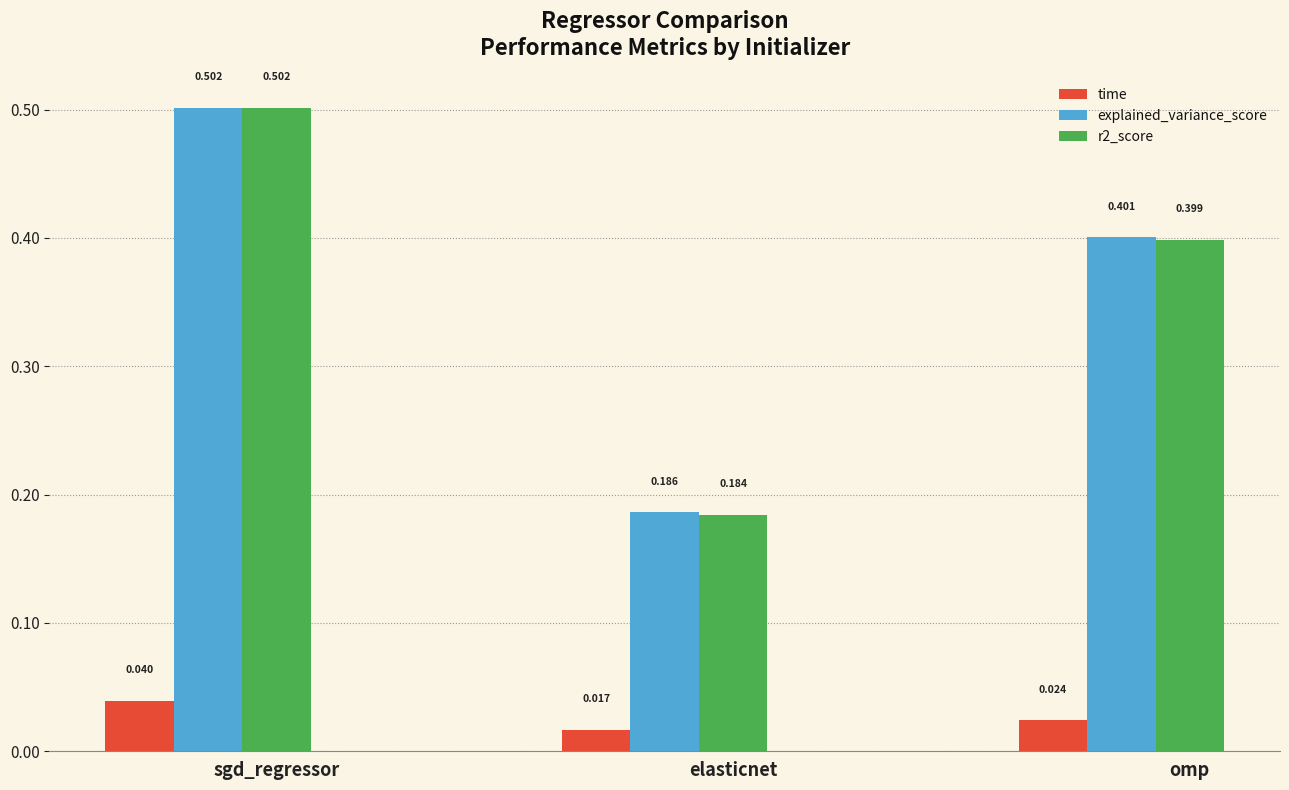

At which category is the sum across all series the highest?

sgd_regressor